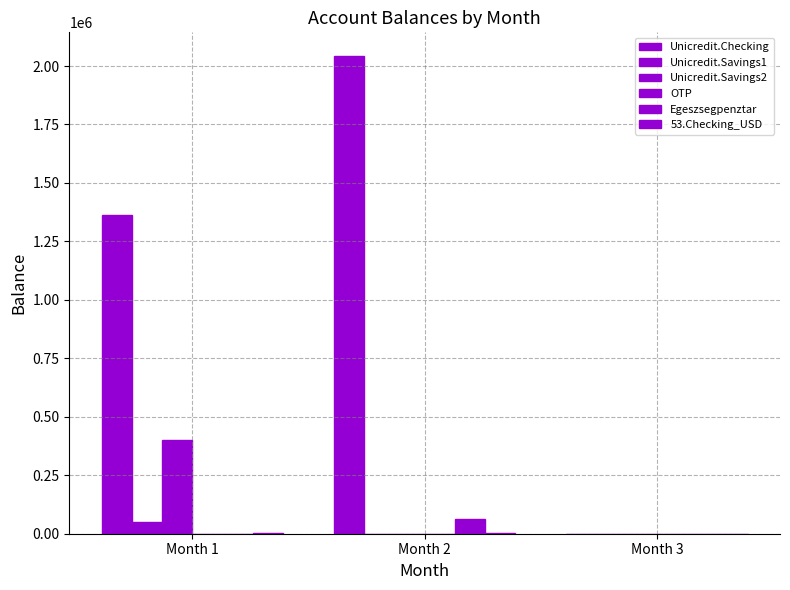

Rank the categories by Egeszsegpenztar value from lowest to highest.

Month 1, Month 3, Month 2